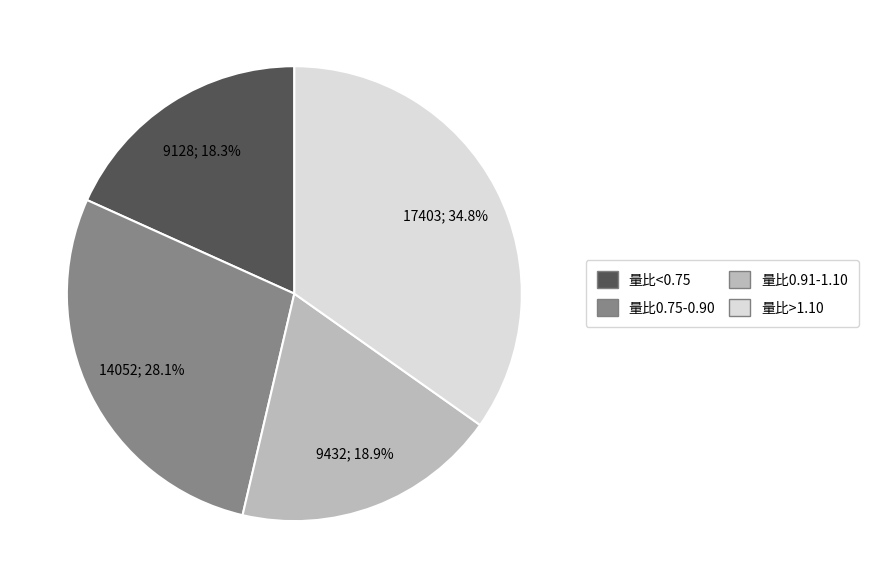

Count the number of slices in the pie.

4